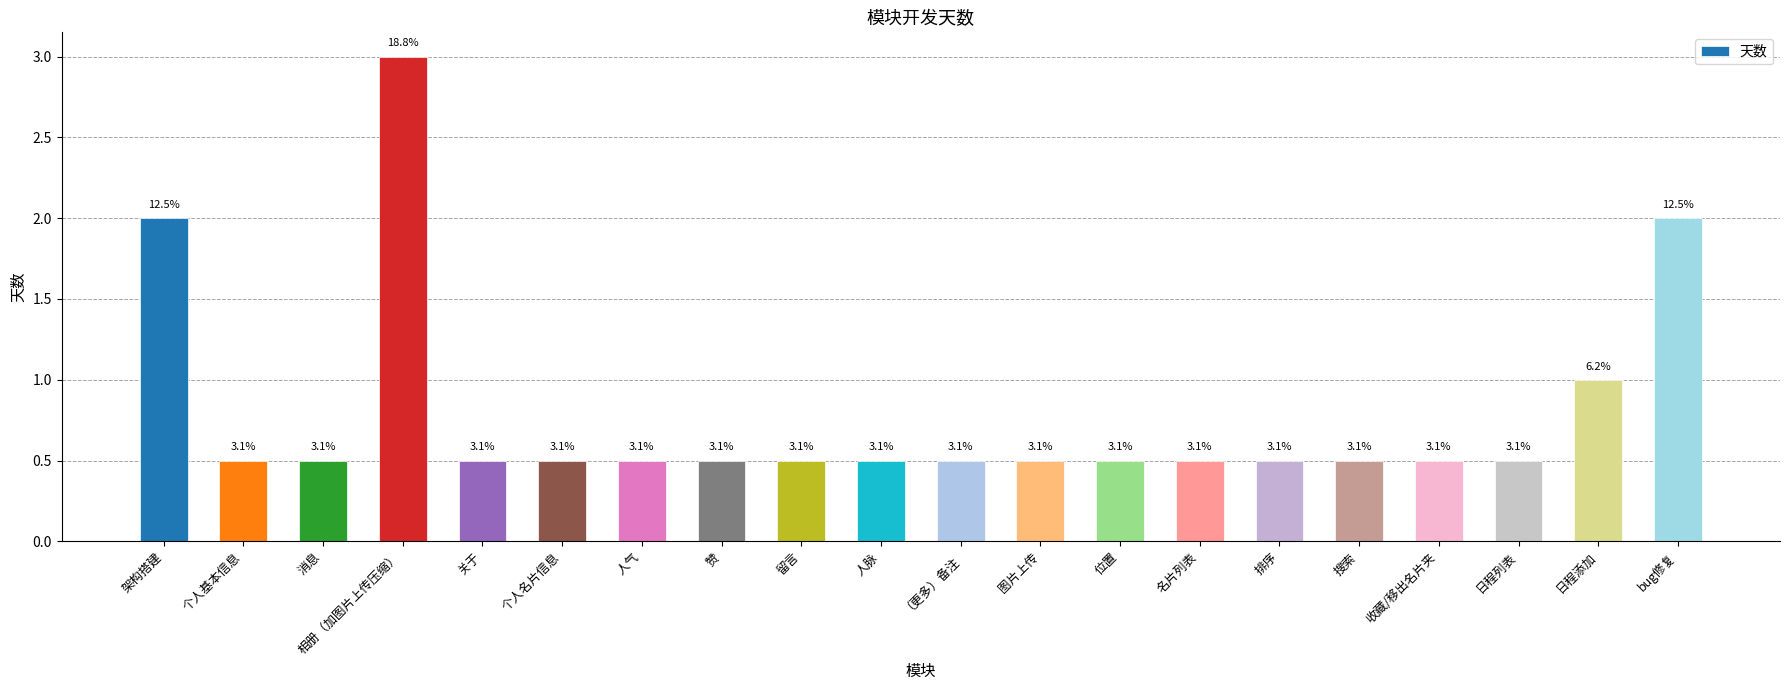

Are the bars horizontal?

No